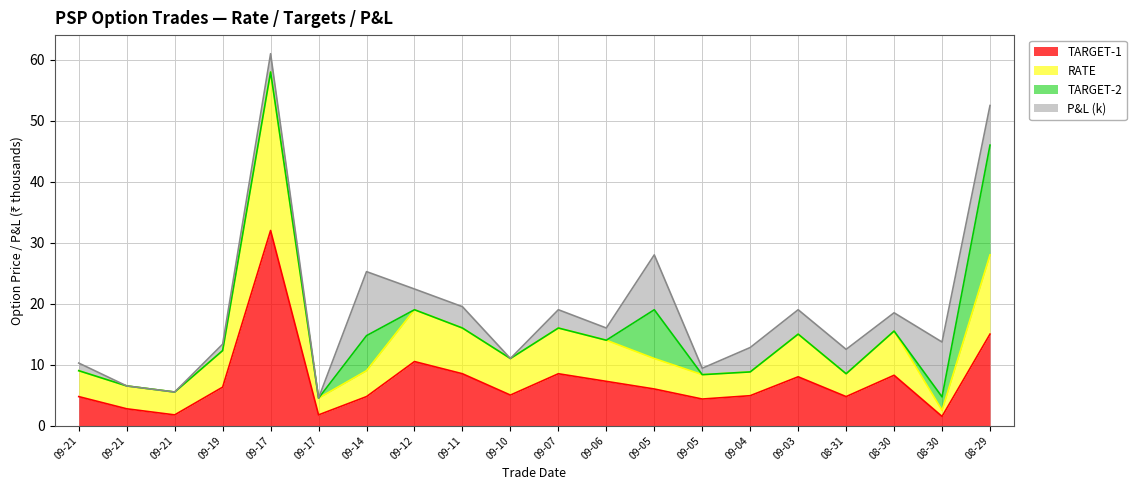

True or false: RATE and TARGET-1 cross at least once.

False